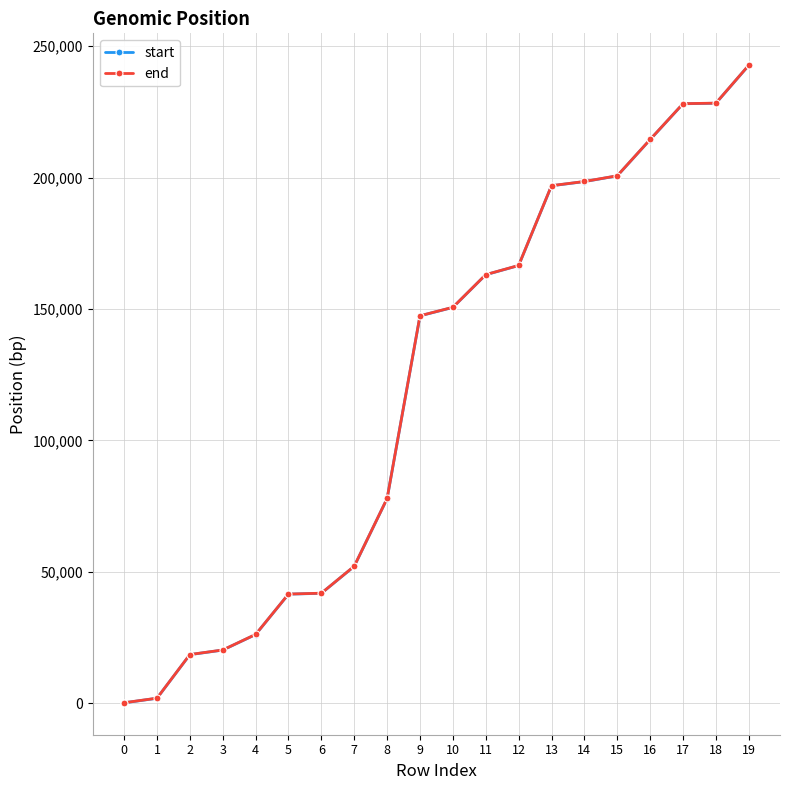

At which category is the sum across all series the highest?

19